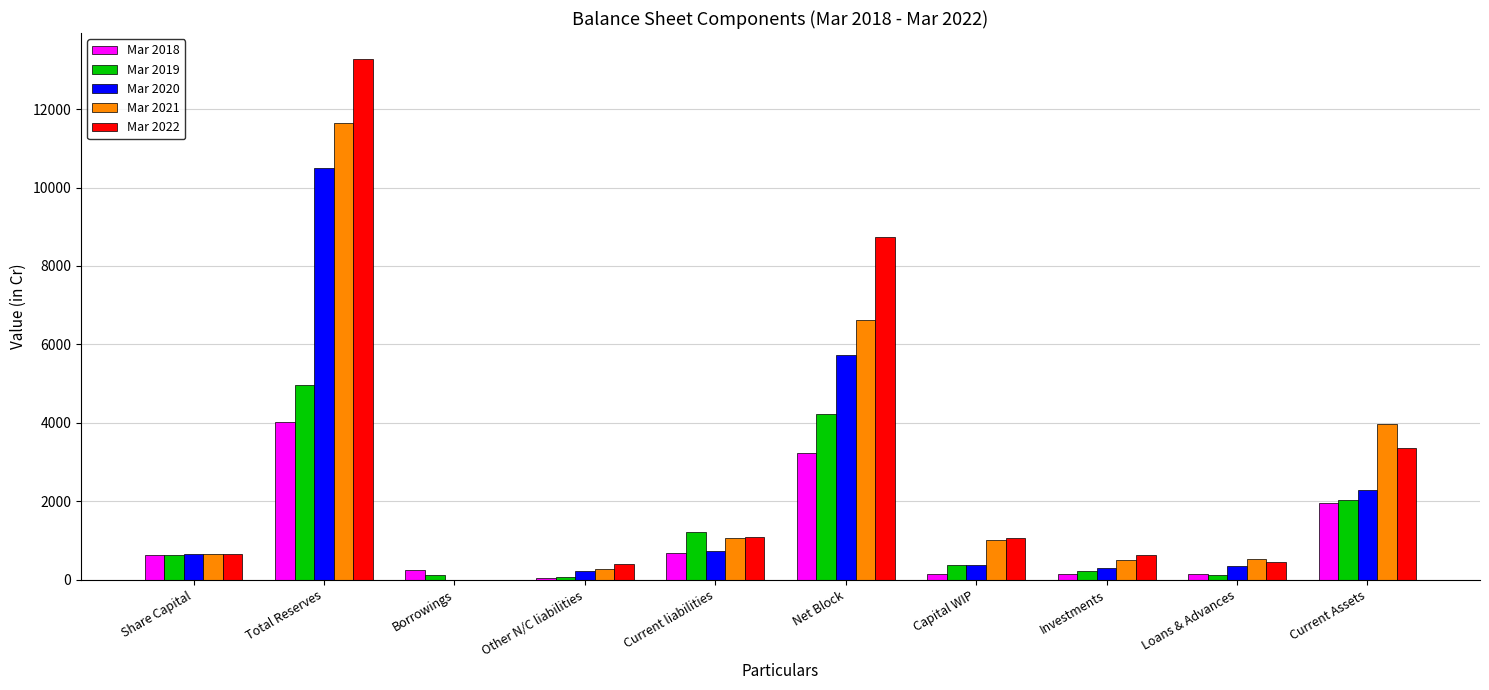

What is the sum of the Mar 2022 values at Net Block and Current liabilities?

9826.9